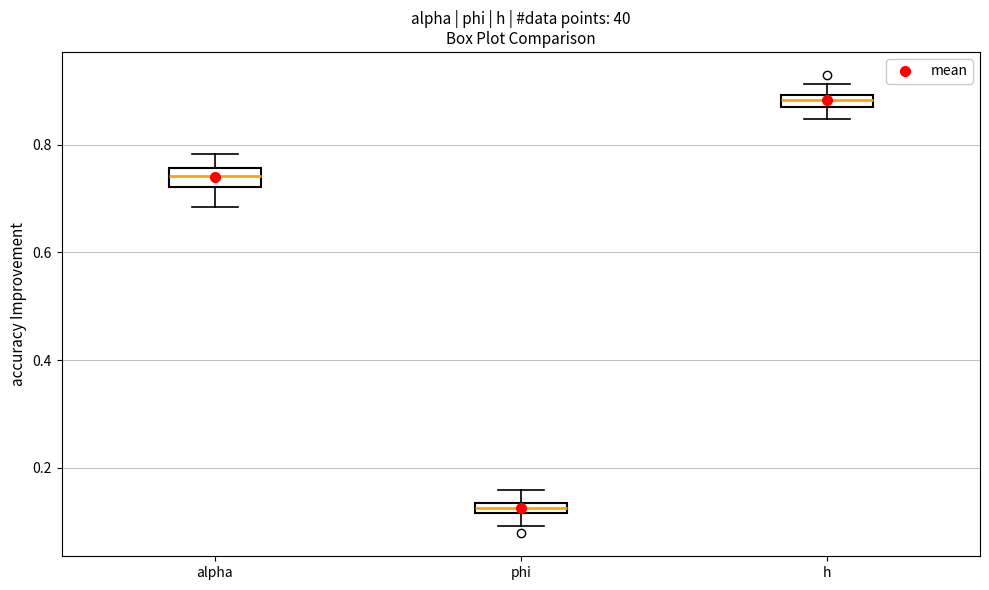

Which box's median line is the highest?

h